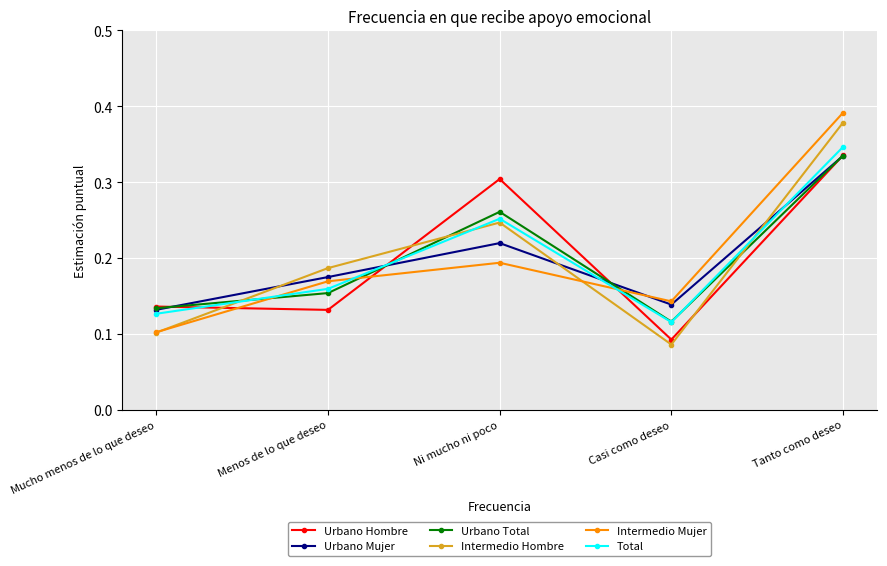

At which category does Urbano Mujer reach its first local valley?

Casi como deseo